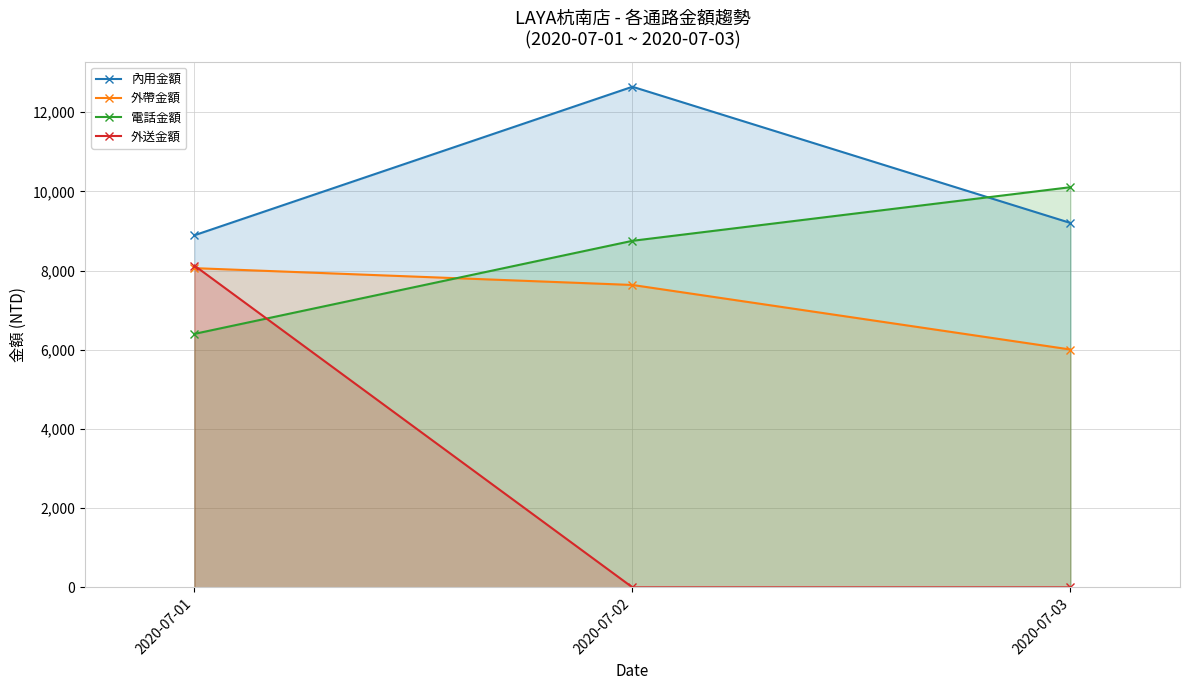

What is the difference between the maximum and minimum values in the 內用金額 series?

3750